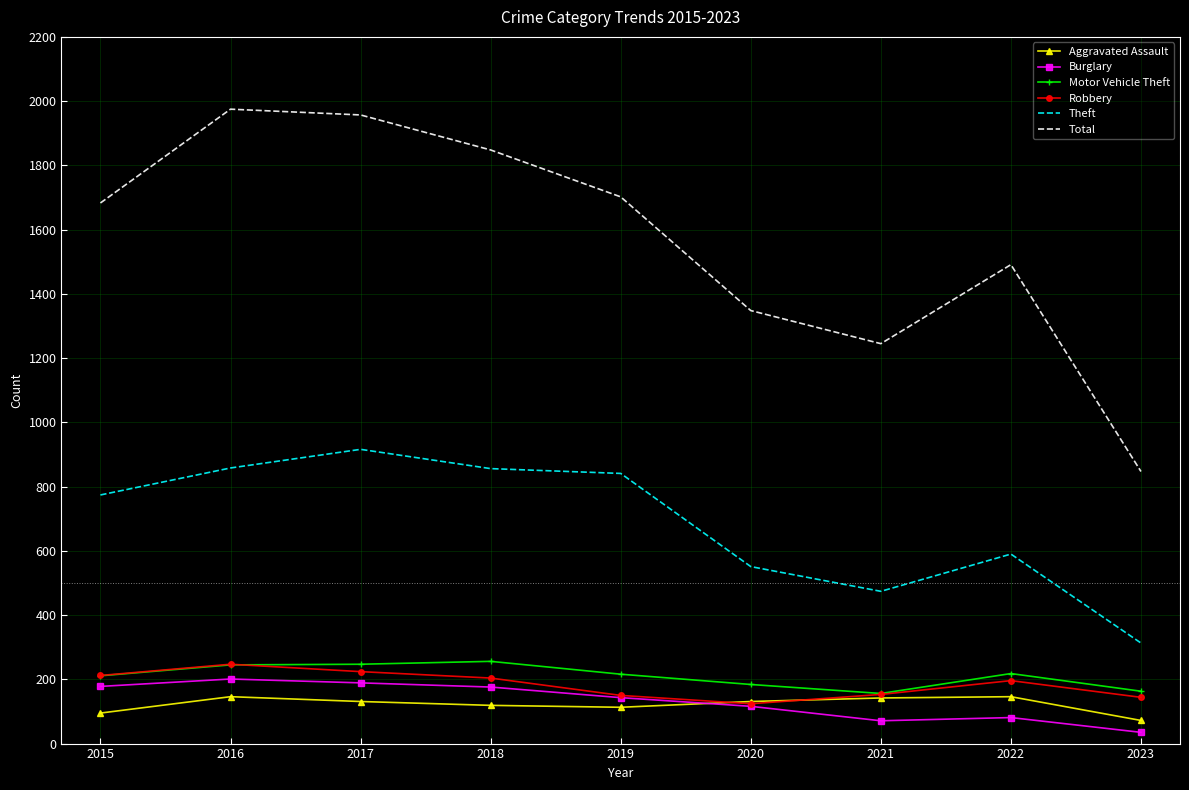

Between 2019 and 2022, which series saw the biggest shift?

Theft